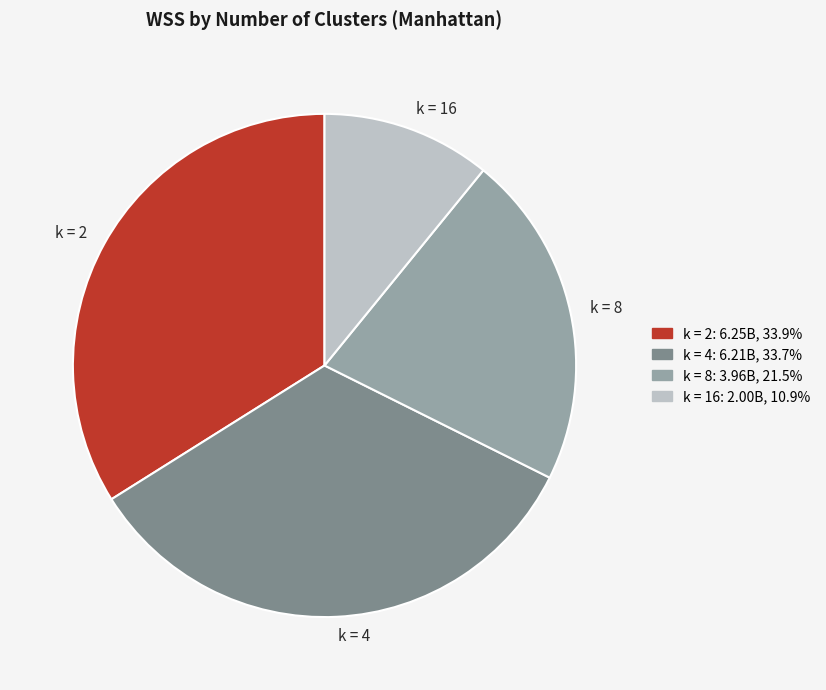

How many slices are in this pie chart?

4